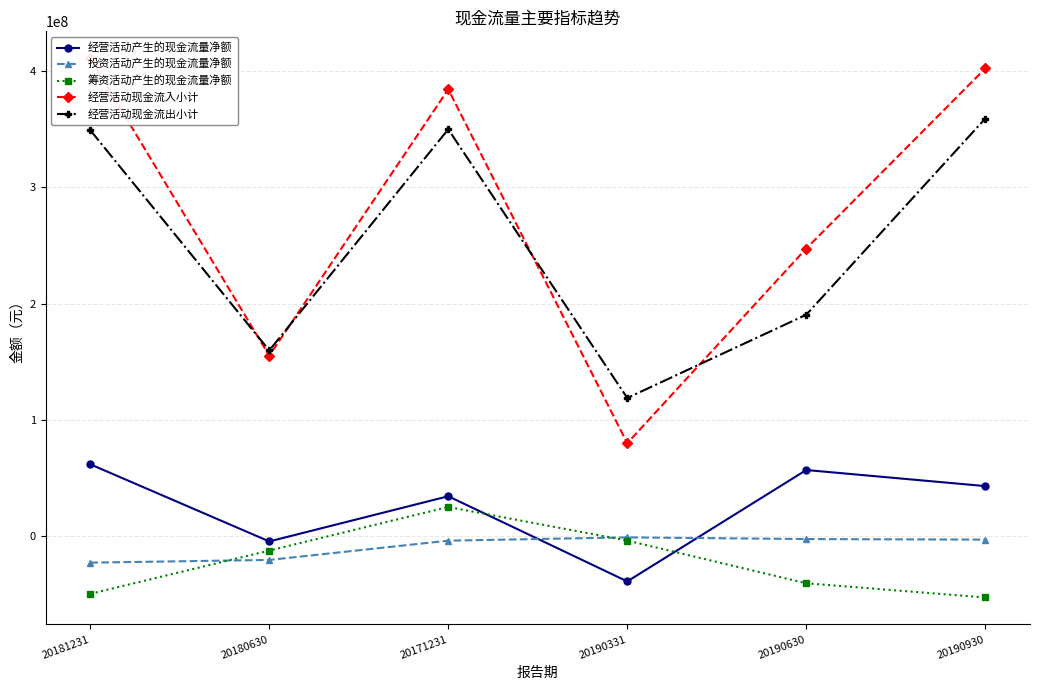

Is this an area chart (filled region under the line)?

No